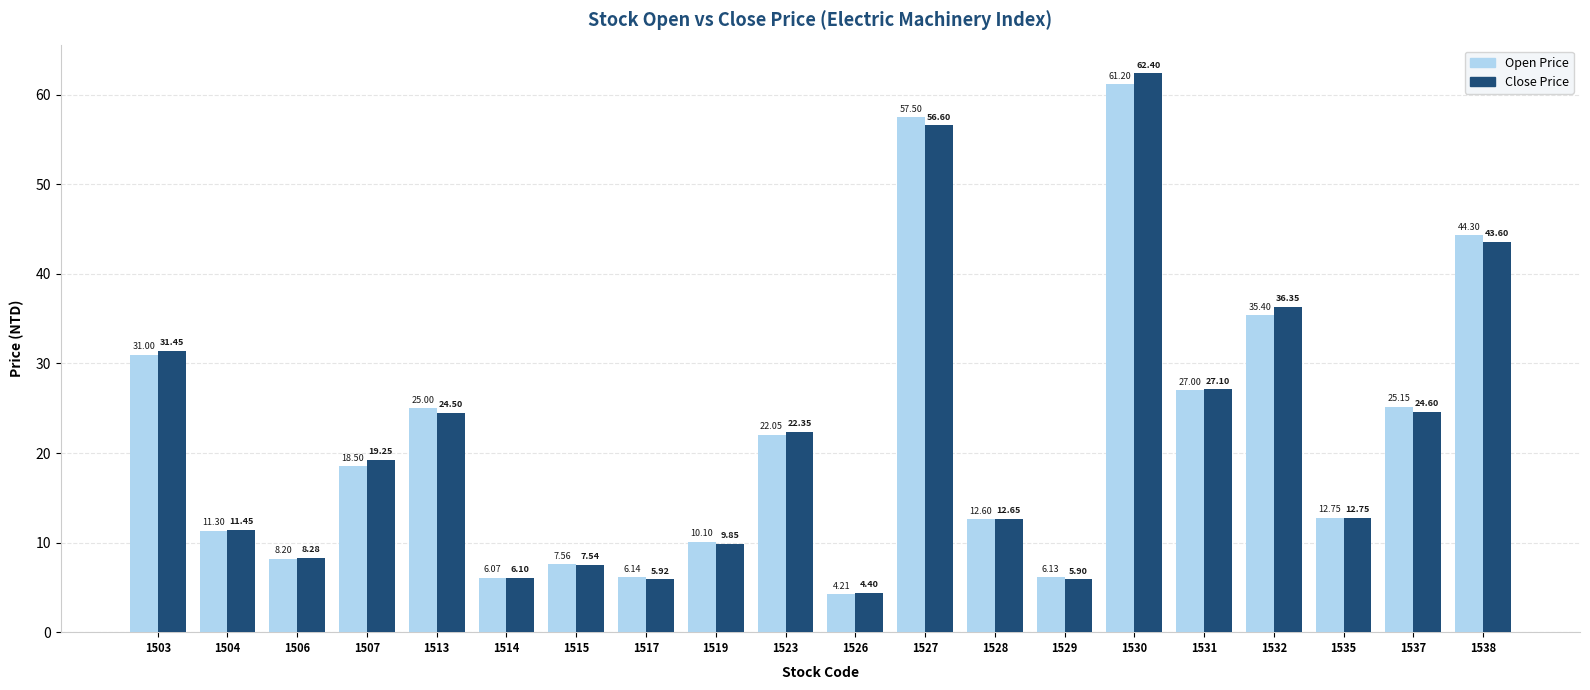

Which category has the highest value across all series?

1530